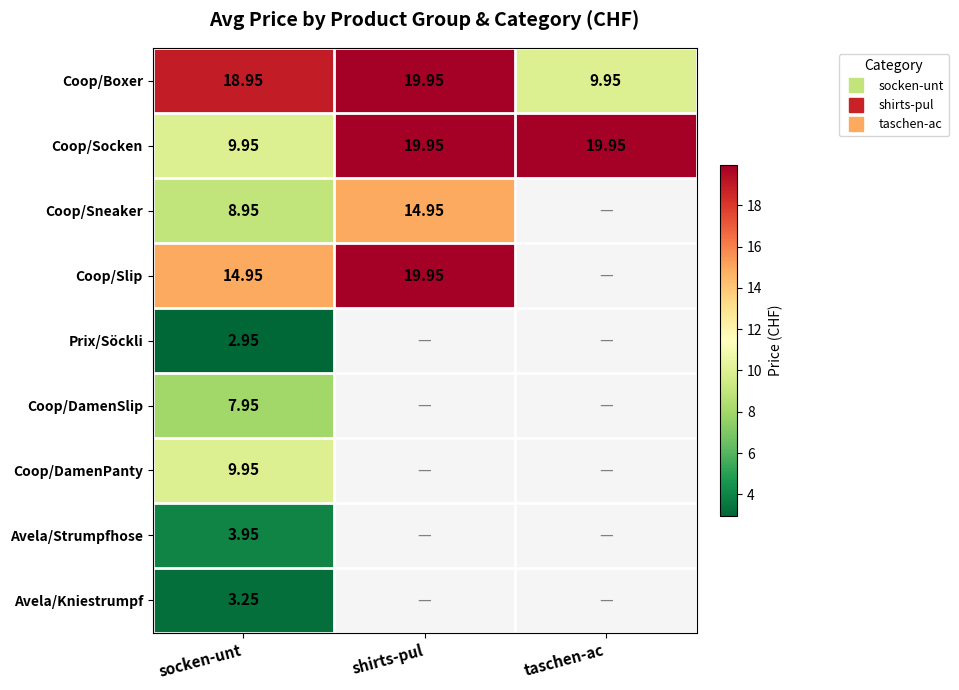

What is the smallest value displayed?

3.0